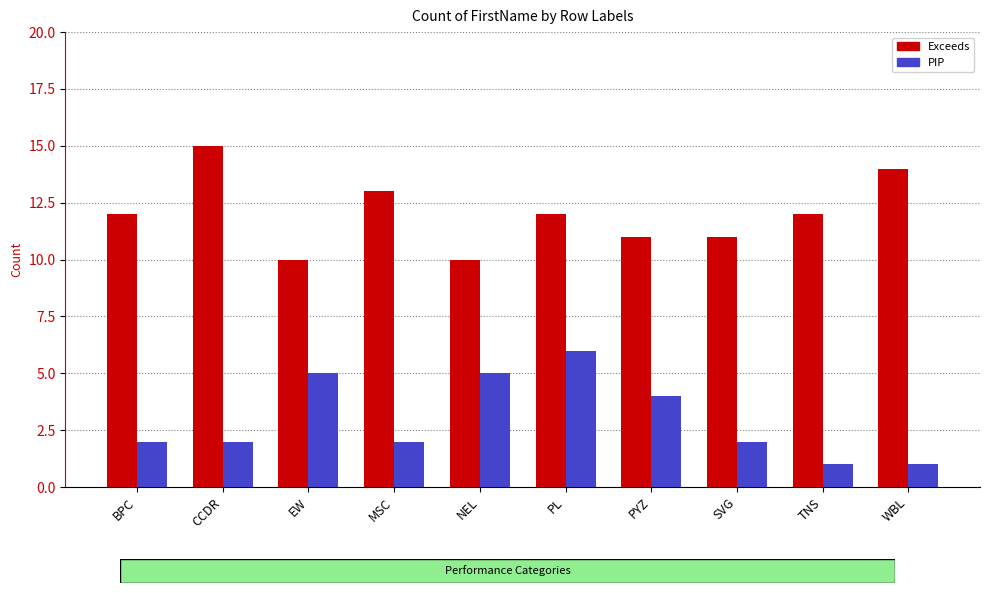

What position from the left is MSC?

4